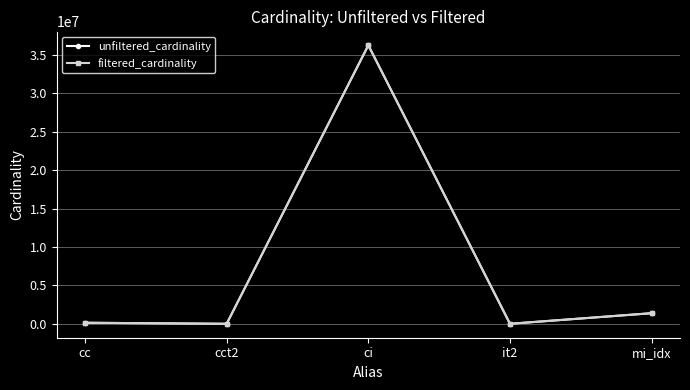

What is the approximate value of unfiltered_cardinality at ci, to the nearest 50?

36244350